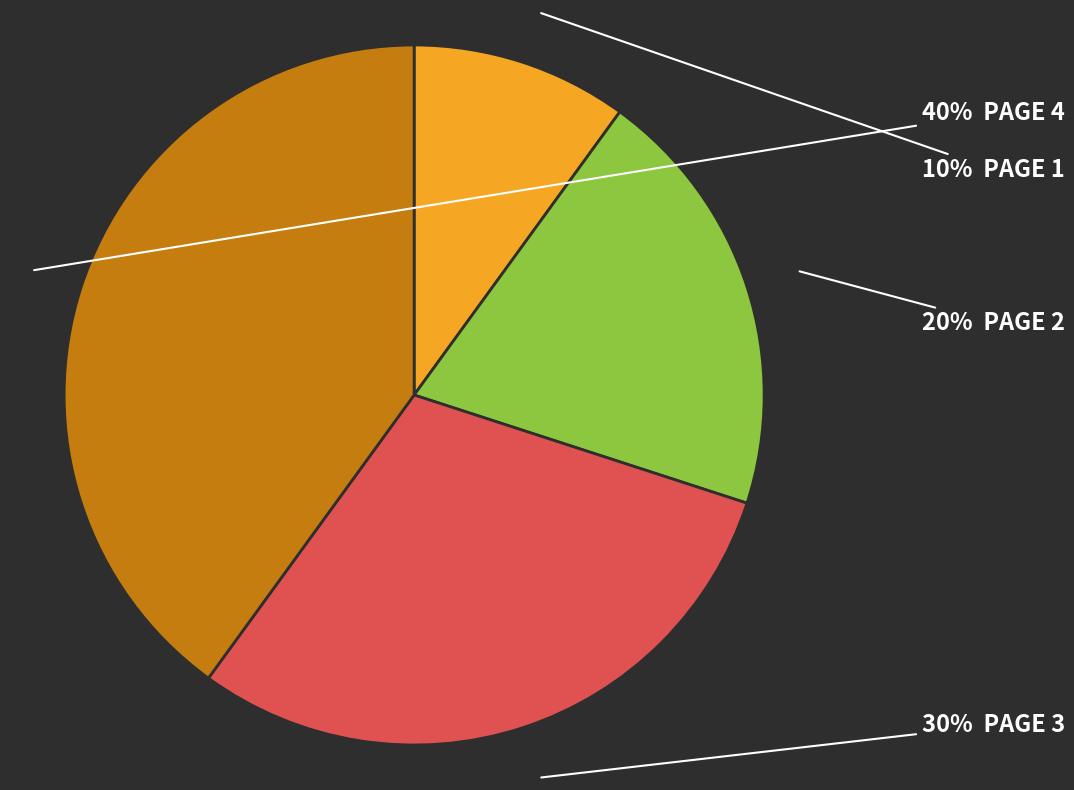

To the nearest percent, what is the difference between the largest and smallest slice percentages?

30%